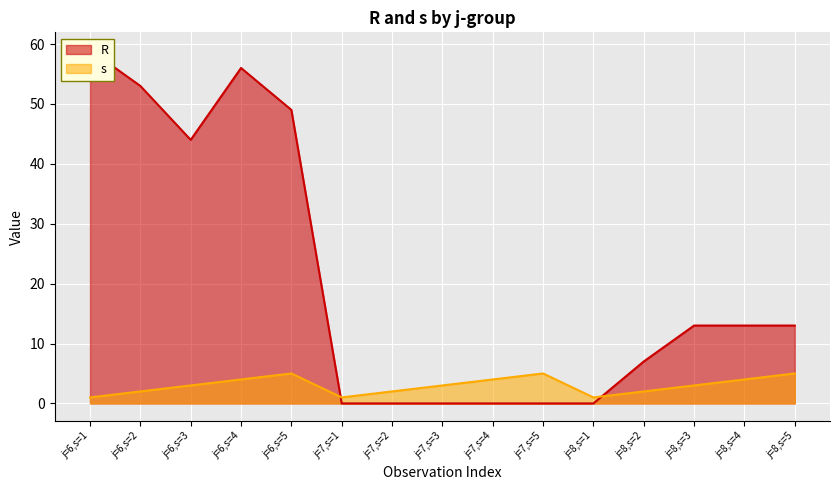

Which category has the highest value in the s series?

j=6,s=5